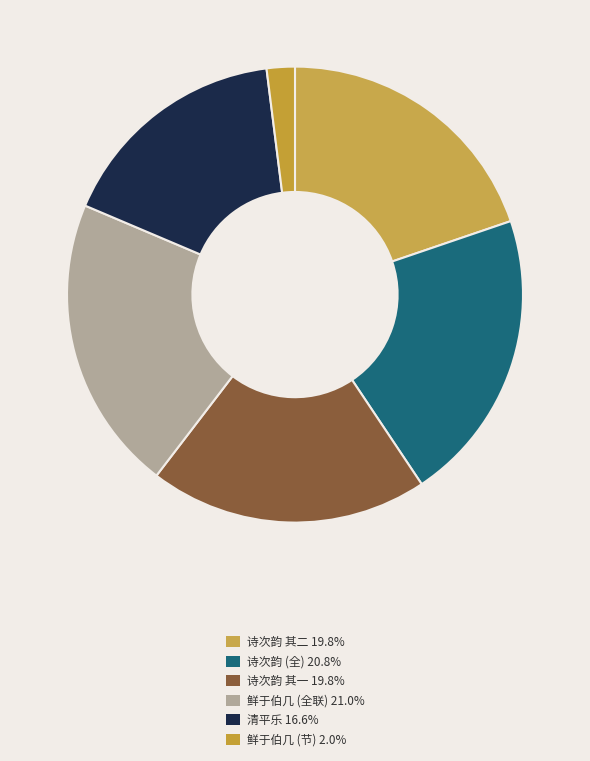

Is there a majority slice in this chart?

No